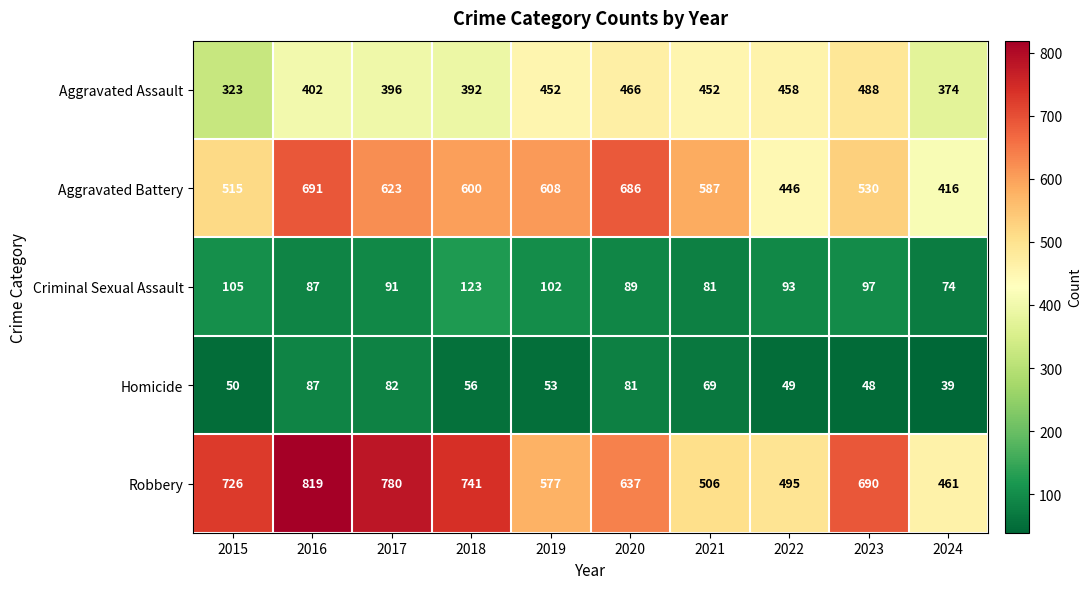

What is the smallest value displayed?

39